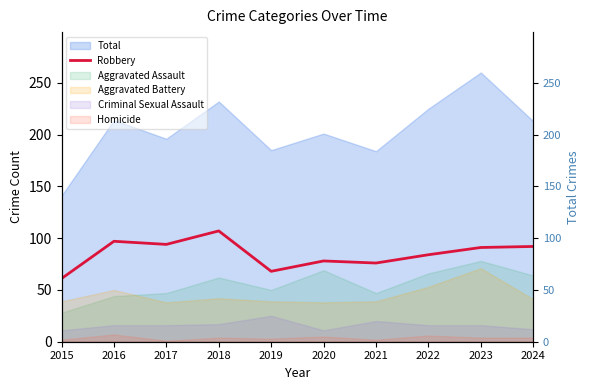

Reading left to right, extract all data points from this chart.

61	97	94	107	68	78	76	84	91	92